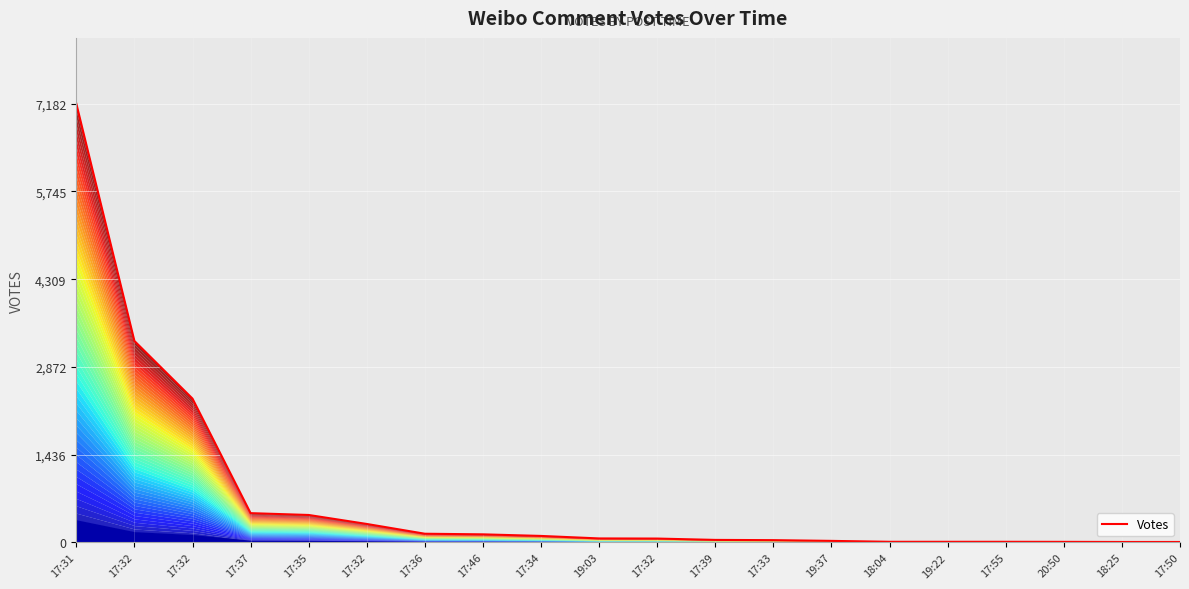

Does the chart display data point markers on the line(s)?

No